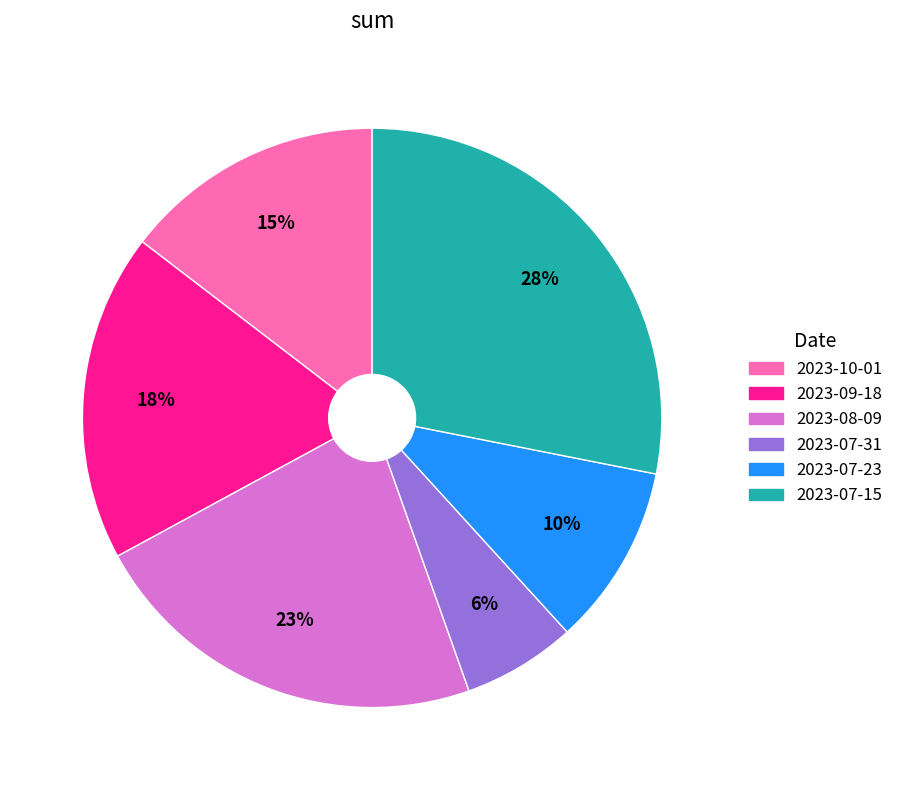

To the nearest percent, what is the combined percentage of 2023-09-18 and 2023-07-23?

28%